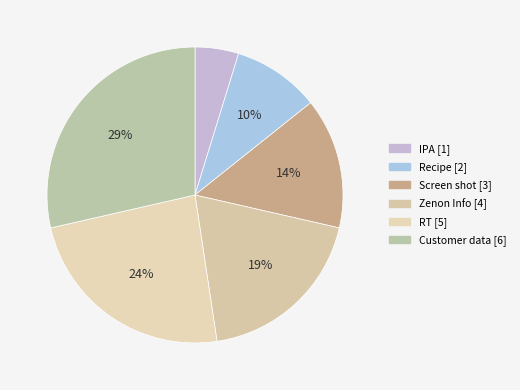

Approximately how many times larger is the value at IPA compared to Customer data?

0.2